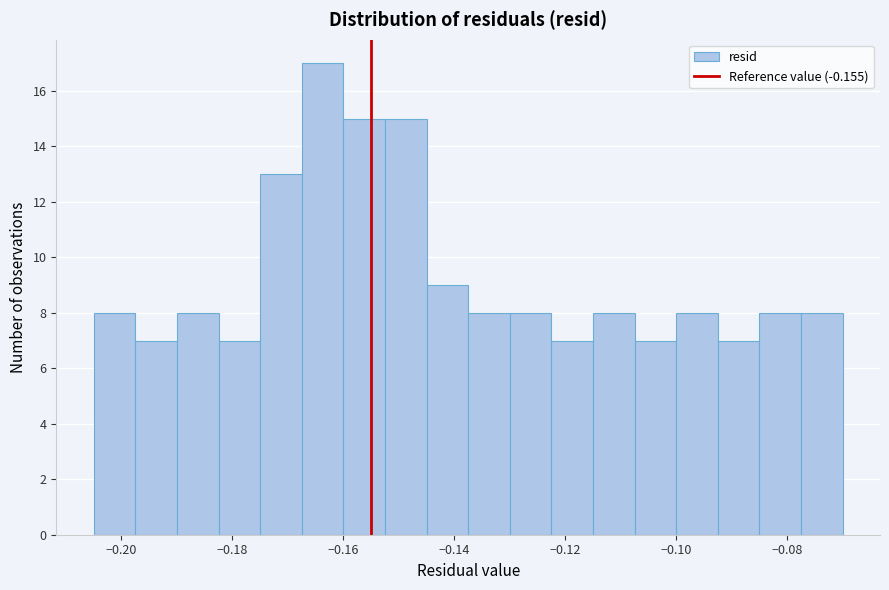

Around what value on the x-axis is the tallest bar? Give the approximate position of its centre, as read against the axis.

-0.164